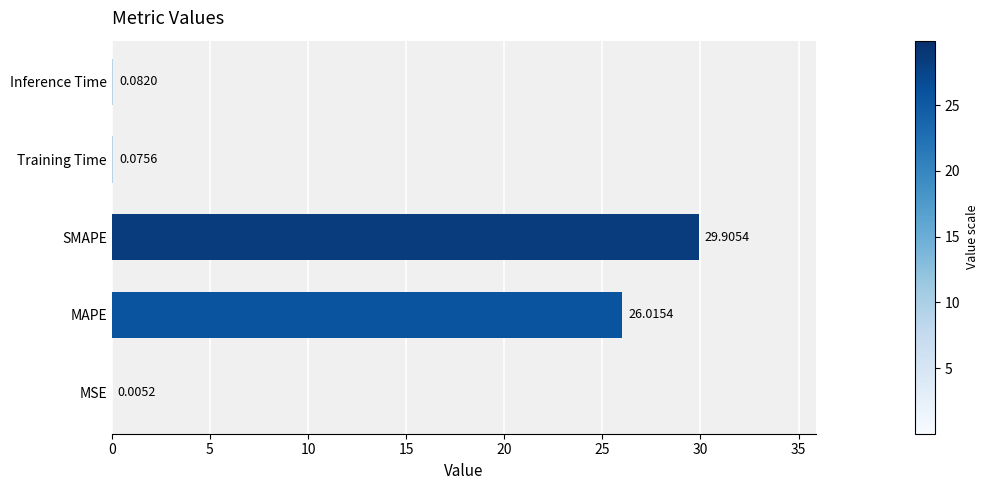

At which label is the value closest to 14?

MAPE